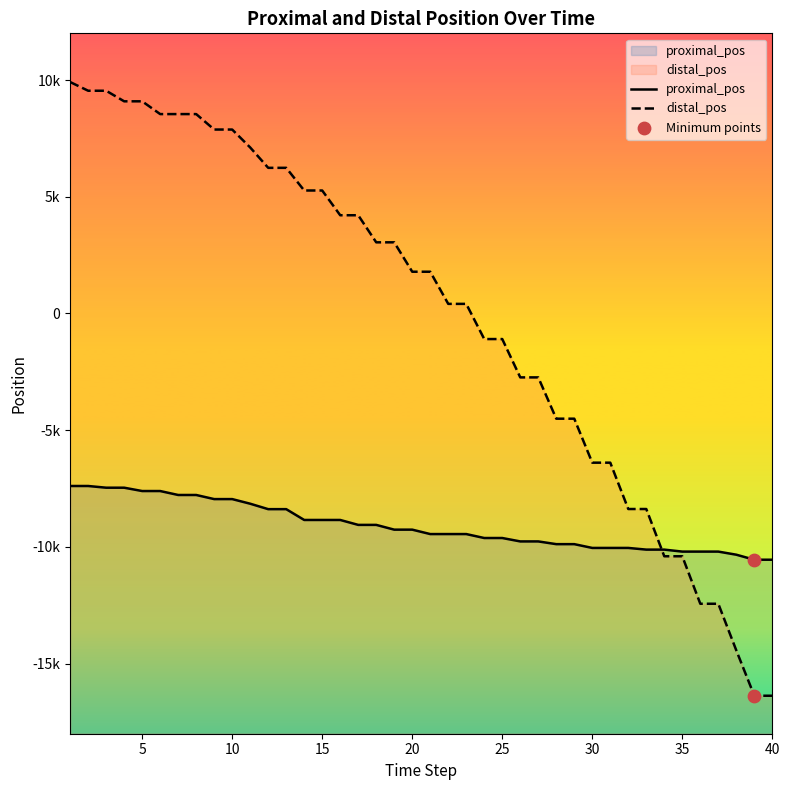

Is the value of proximal_pos at 26 greater than the value of distal_pos at 34?

Yes